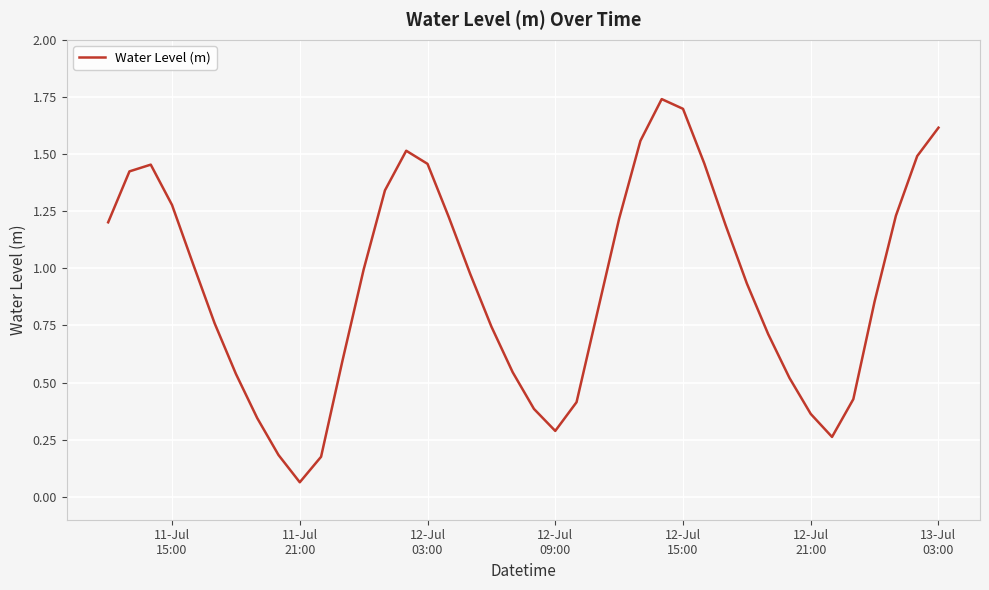

What is the value of the 1st point from the left?

1.2